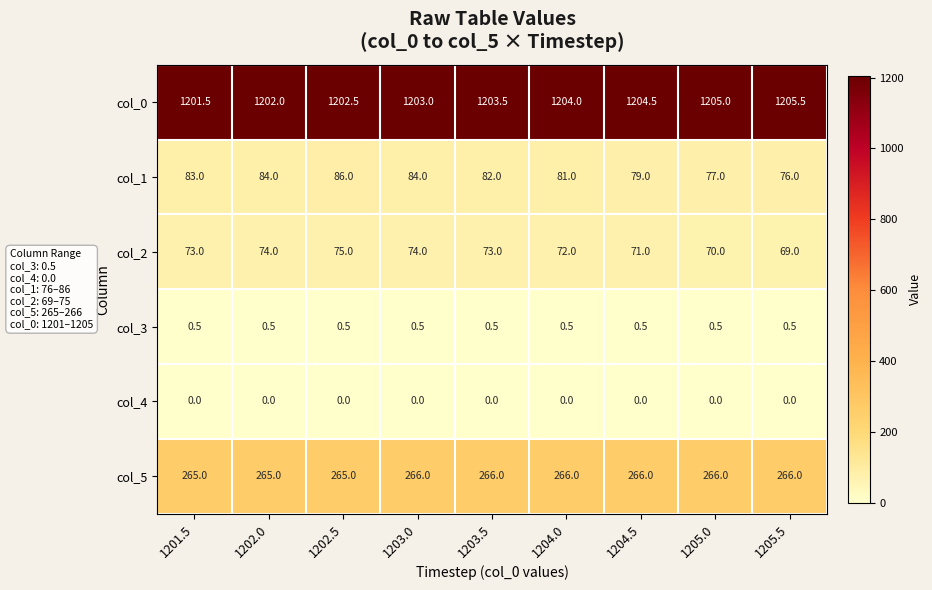

At how many categories does at least one series exceed 462?

9